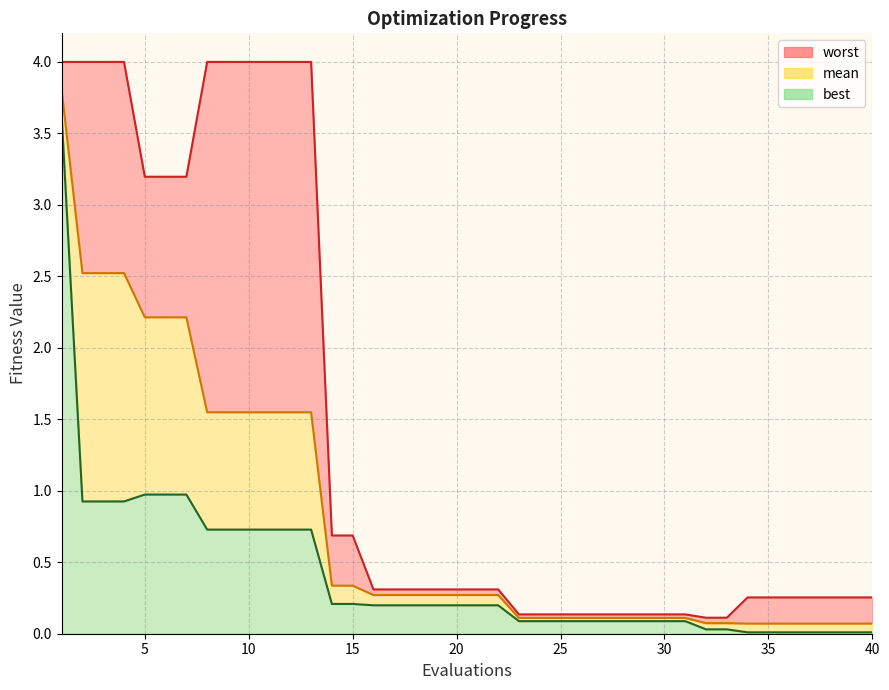

True or false: worst has more than 0 interior local peaks.

False